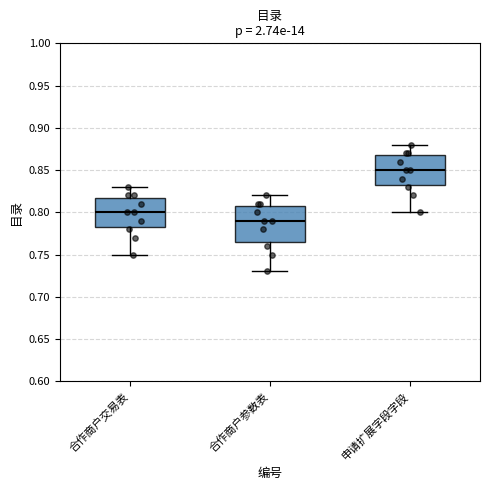

Reading left to right, read every box against the y-axis: the position of its median line, the range the box covers, and the ends of its whiskers. The values are not printed on the chart, so give them approximately, as read against the axis.

合作商户交易表: median 0.800, box 0.785 to 0.820, whiskers 0.750 to 0.830
合作商户参数表: median 0.790, box 0.765 to 0.810, whiskers 0.730 to 0.820
申请扩展字段字段: median 0.850, box 0.835 to 0.870, whiskers 0.800 to 0.880